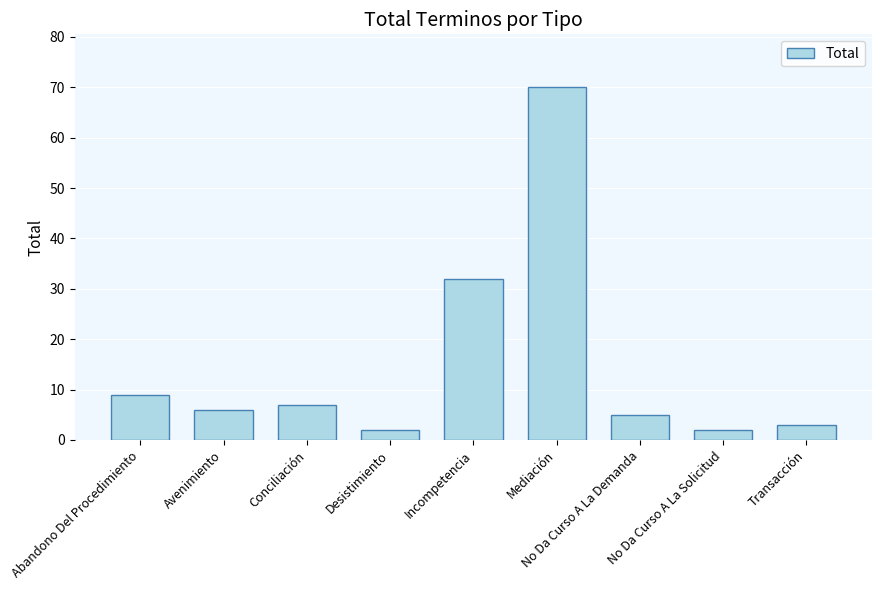

Reading left to right, transcribe all the data shown in this chart.

9	6	7	2	32	70	5	2	3